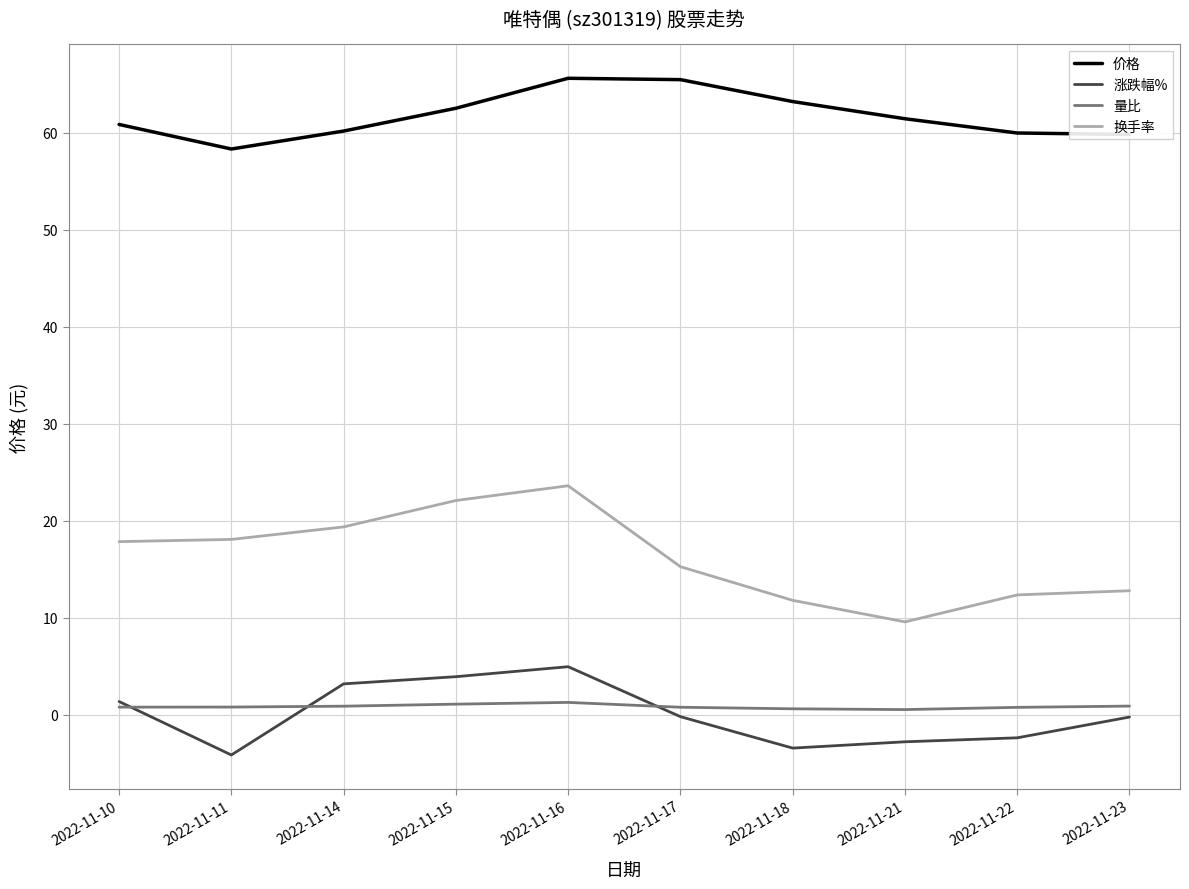

True or false: 涨跌幅% and 换手率 intersect in this chart.

False